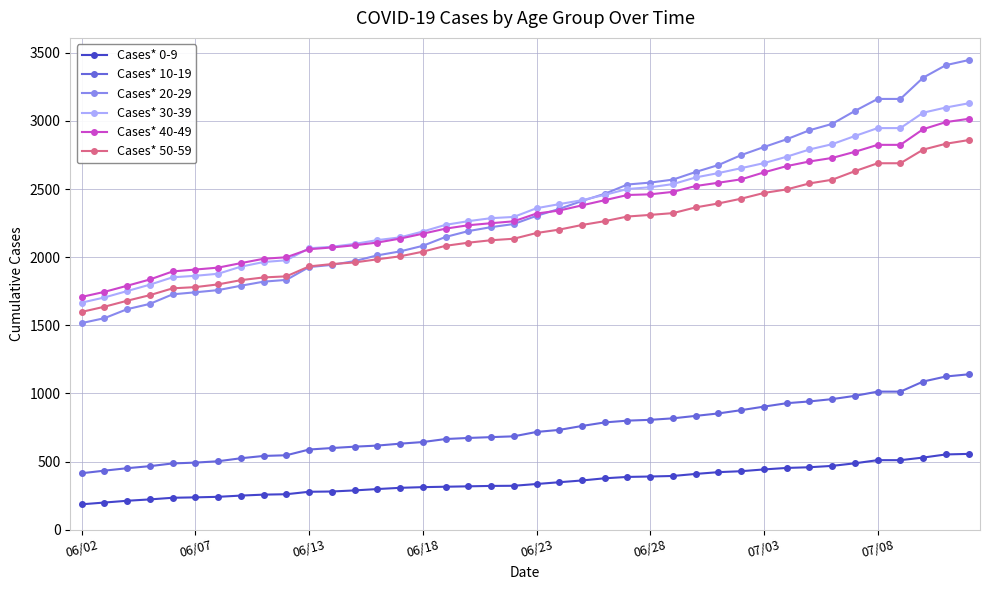

Which series has the widest spread of values?

Cases* 20-29